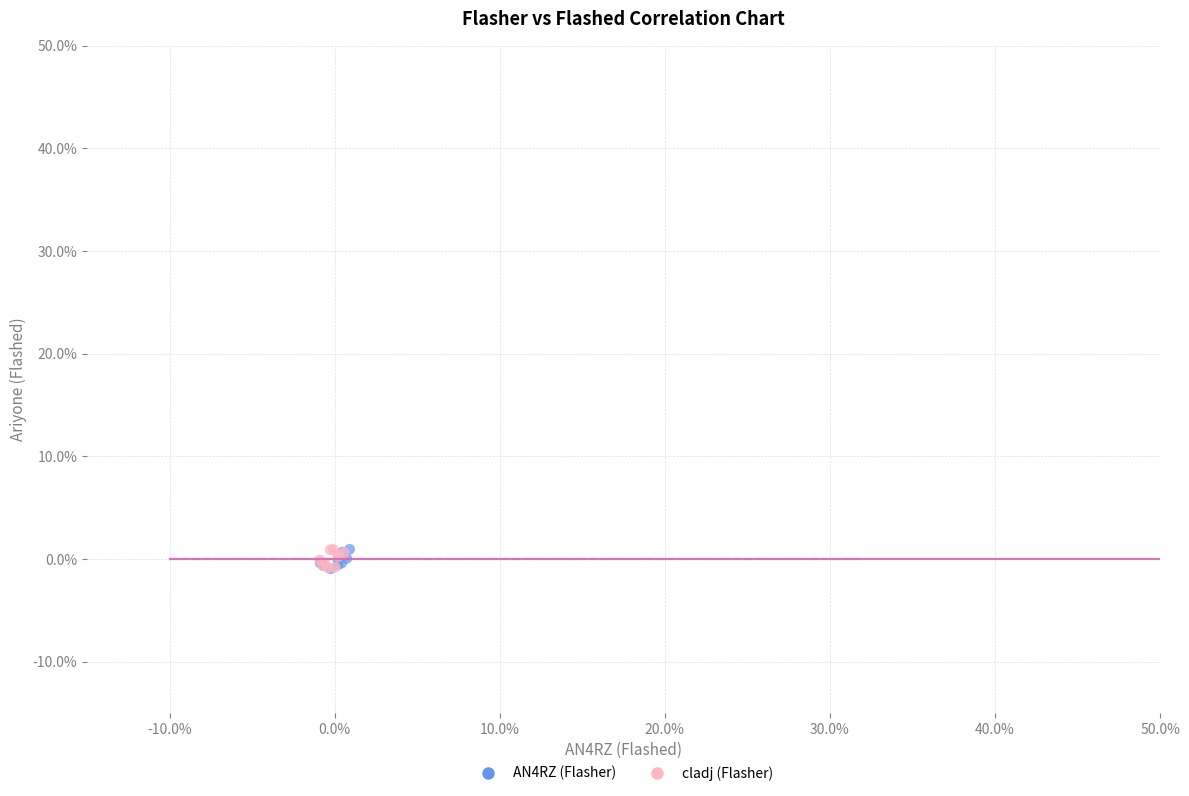

What are all the series names shown in the legend?

AN4RZ (Flasher), cladj (Flasher)